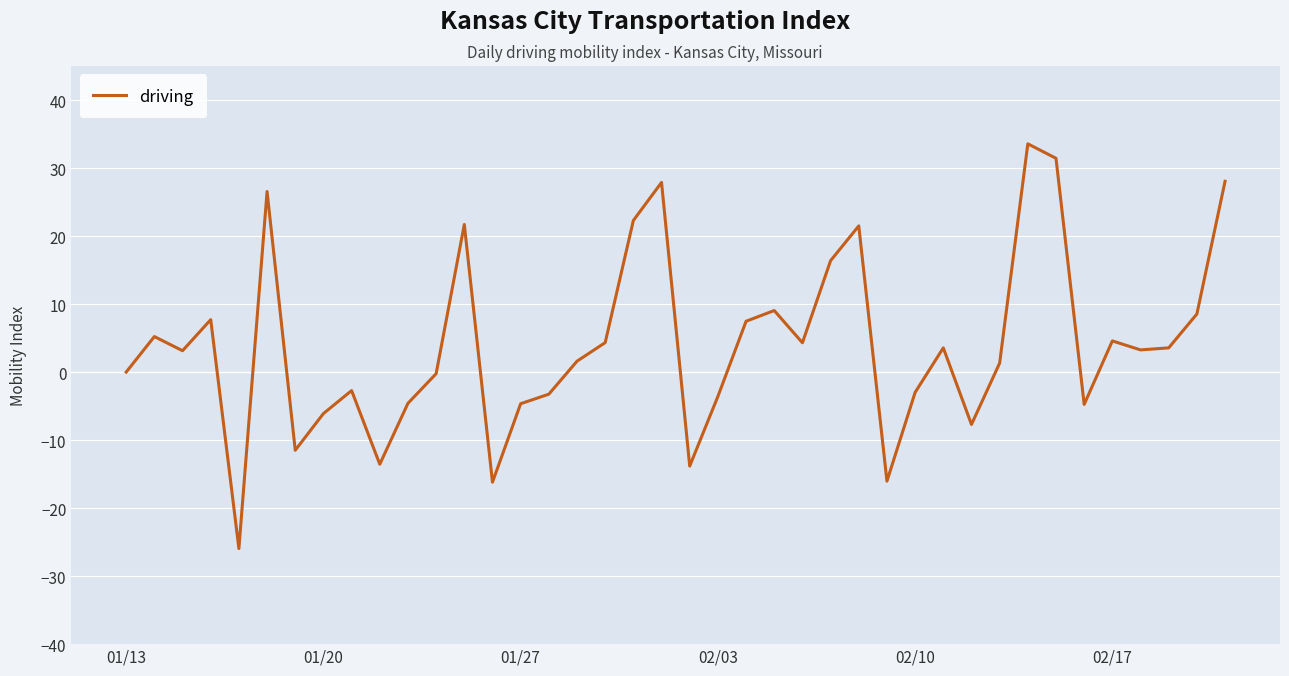

What is the maximum value shown in the chart?

33.6